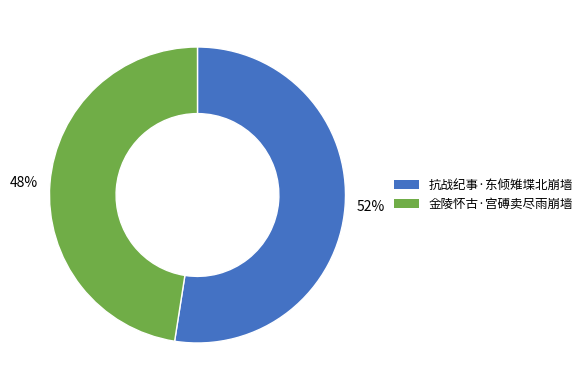

Combined, do 抗战纪事·东倾雉堞北崩墙 and 金陵怀古·宫磗卖尽雨崩墙 account for over 50%?

Yes